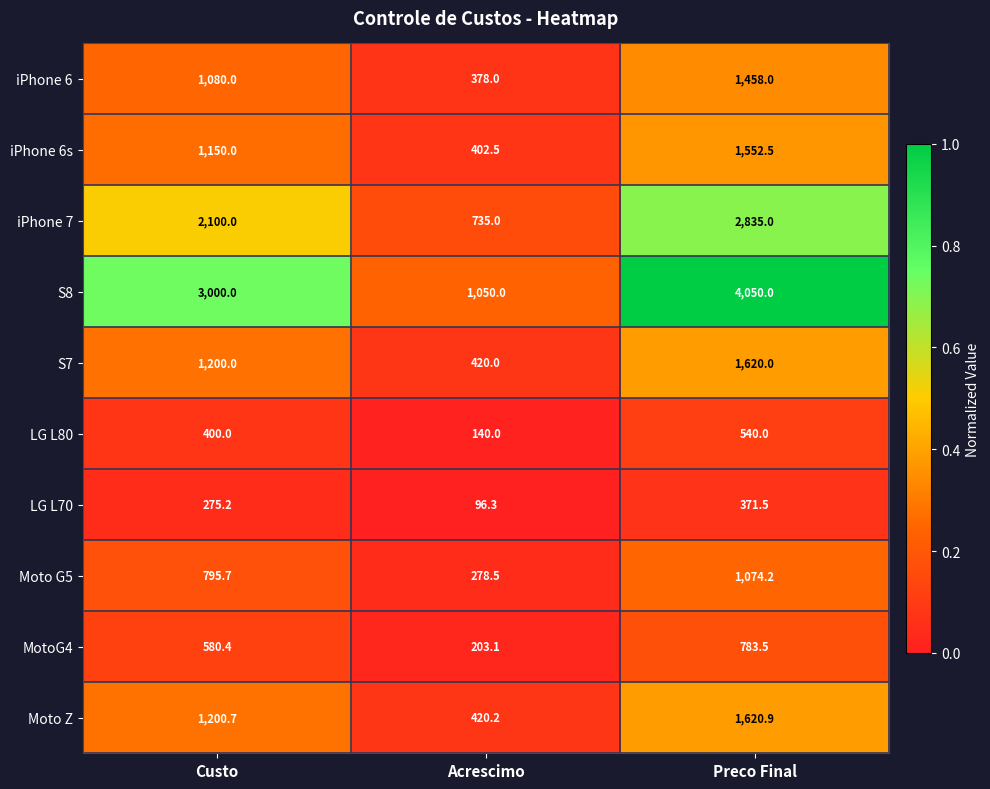

What is the lowest value of the Moto G5 series?

278.5